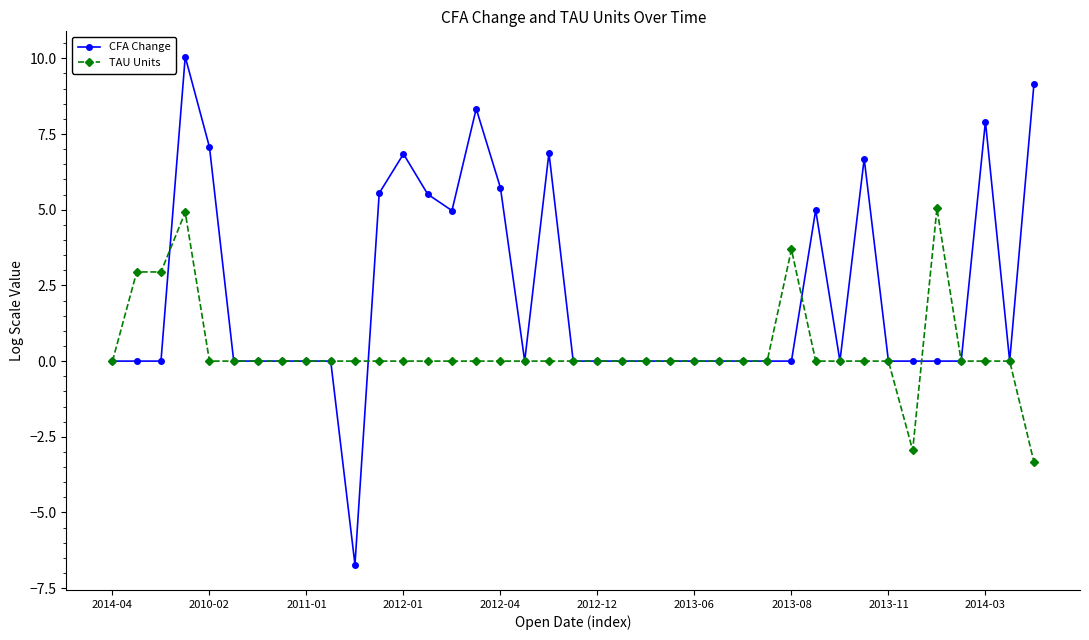

How many TAU Units values are between 0 and 1?

32